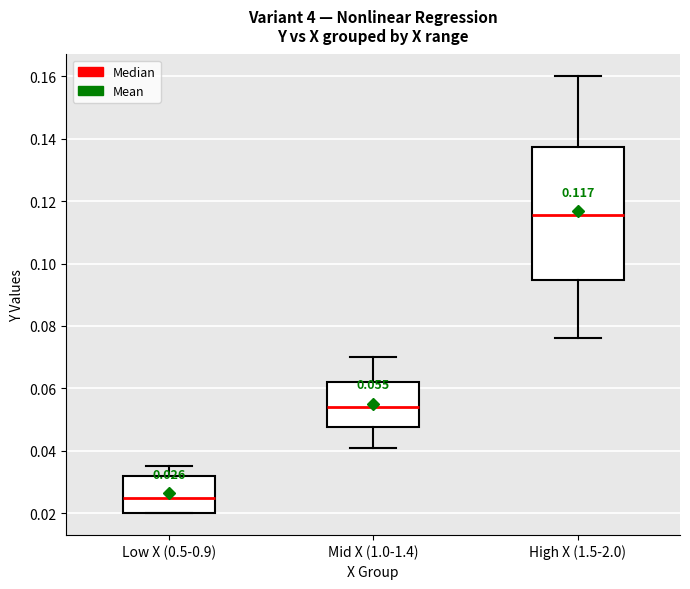

Which box's median line is the highest?

High X (1.5-2.0)